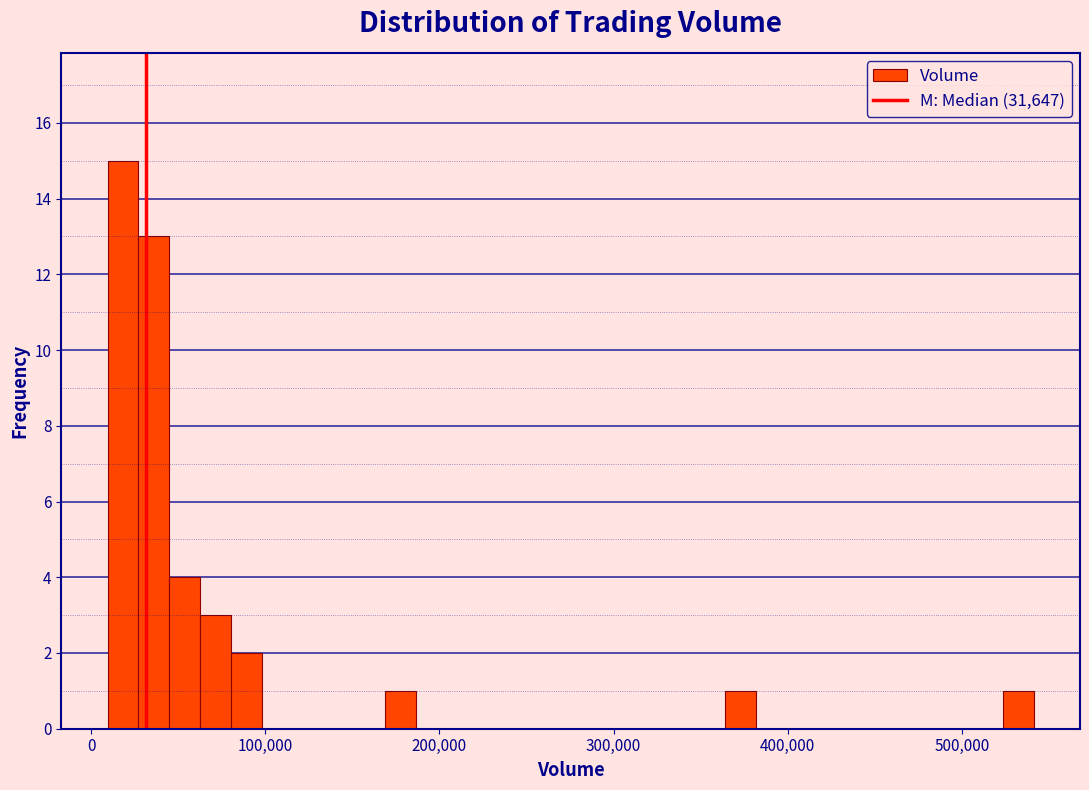

Around what value on the x-axis is the tallest bar? Give the approximate position of its centre, as read against the axis.

20000